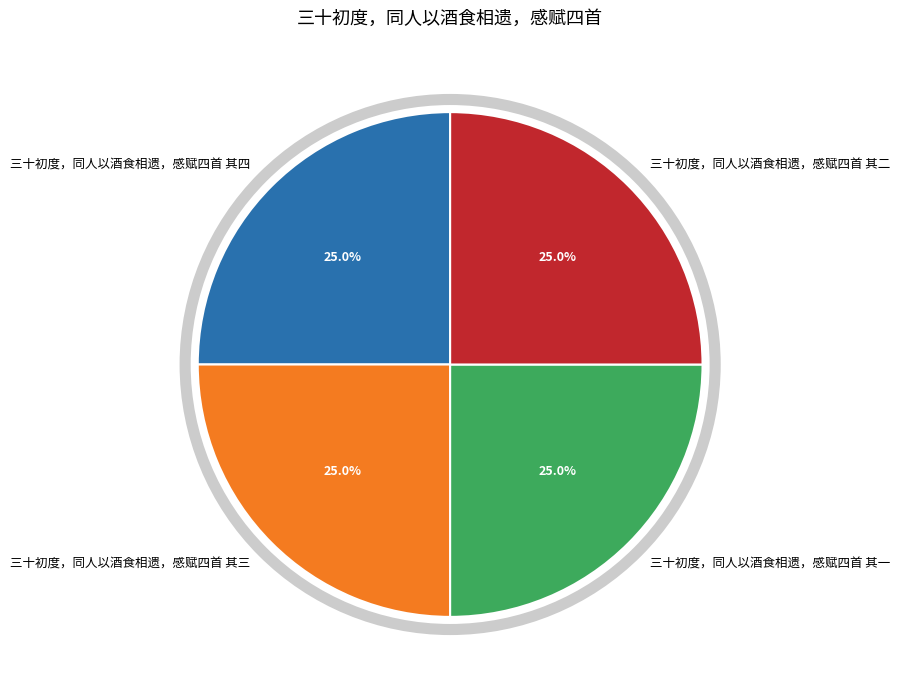

How many slices are in this pie chart?

4